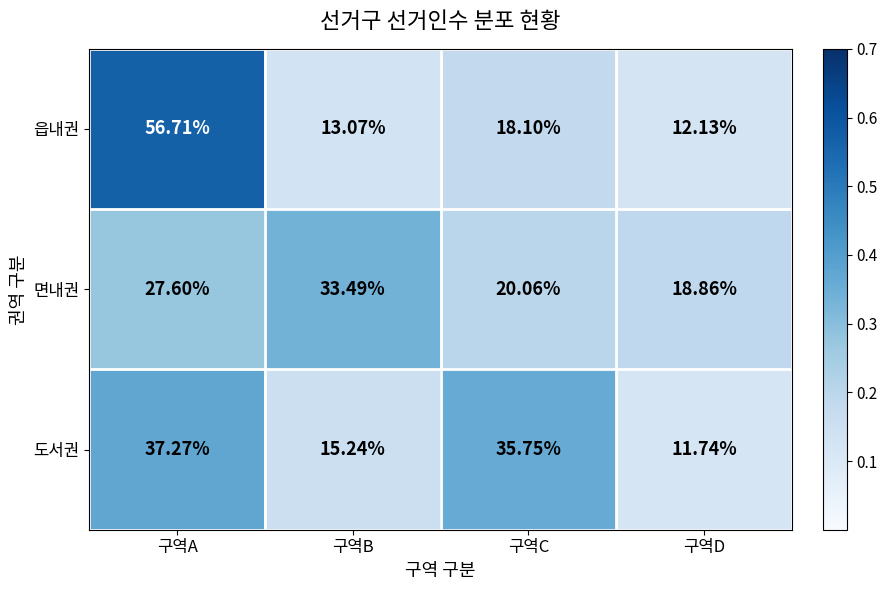

List the series in order of their peak value, lowest first.

면내권, 도서권, 읍내권